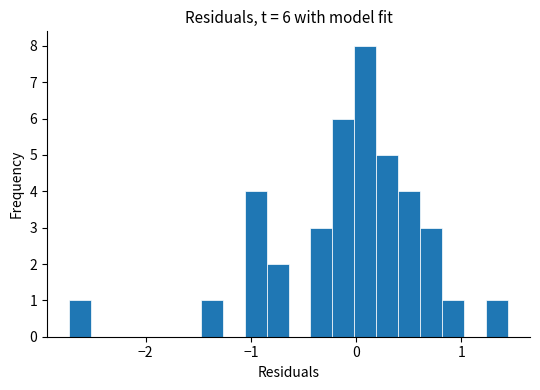

Read against the x-axis, roughly where is the centre of the tallest bar?

0.1